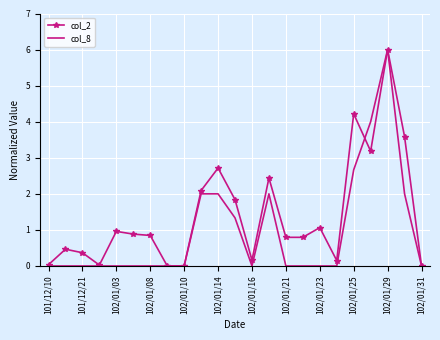

Which series has the largest total across all categories?

col_2